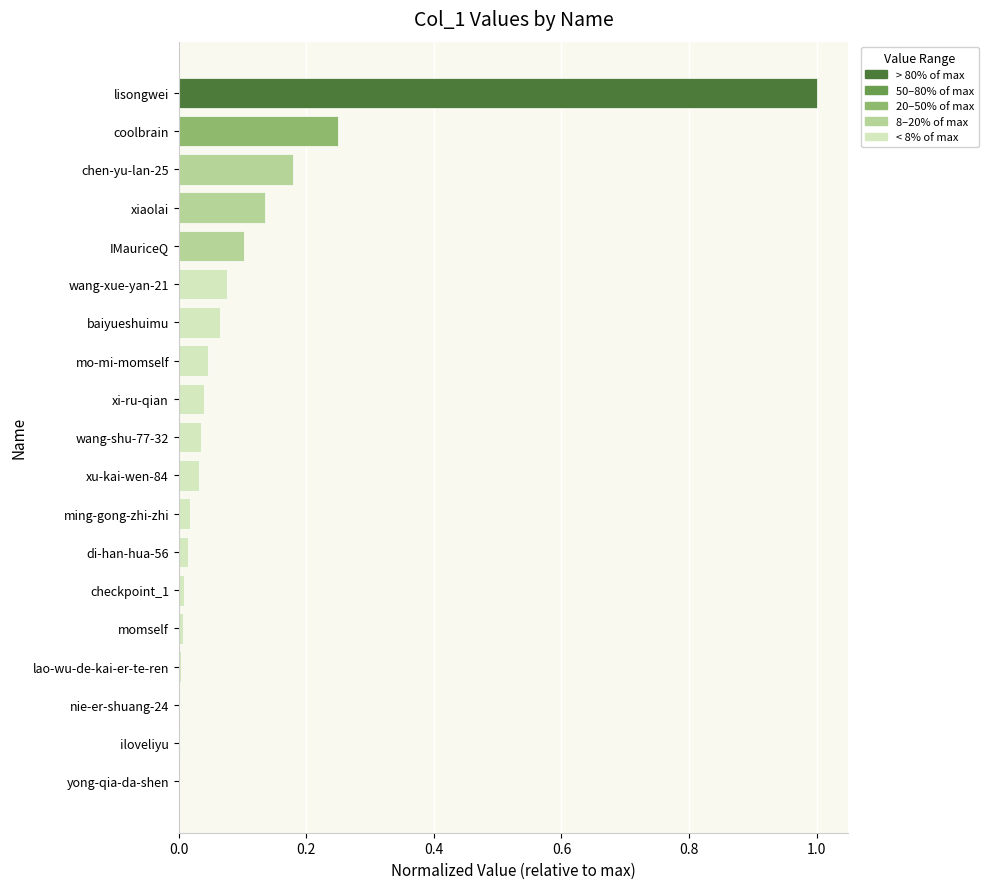

What is the change in value from wang-xue-yan-21 to coolbrain?

+0.2